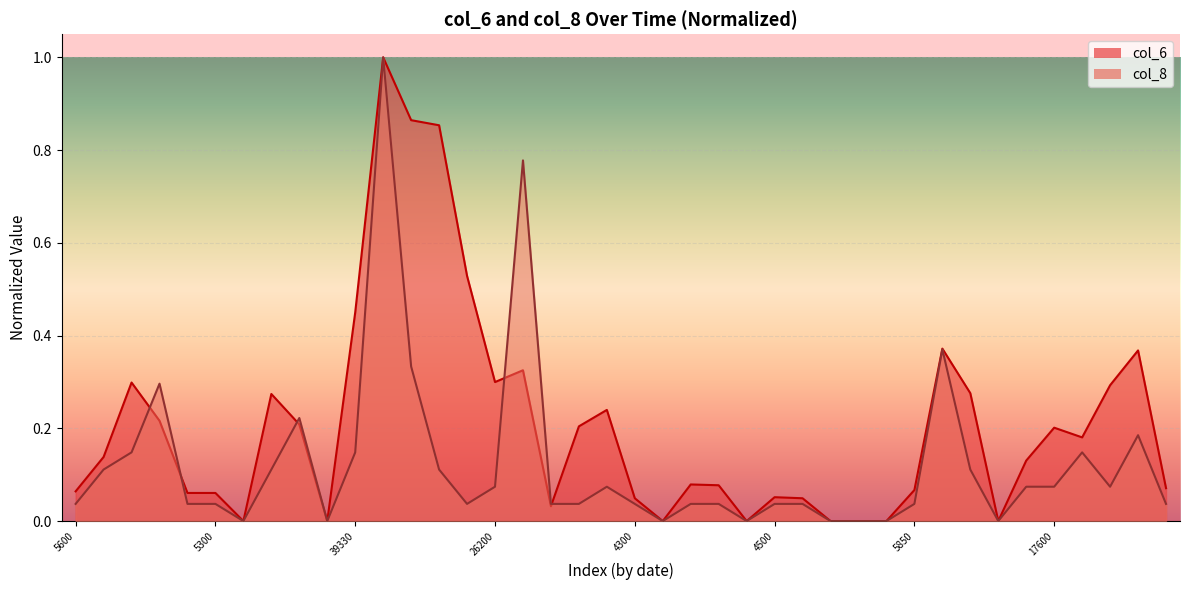

How many series are shown in this chart?

2